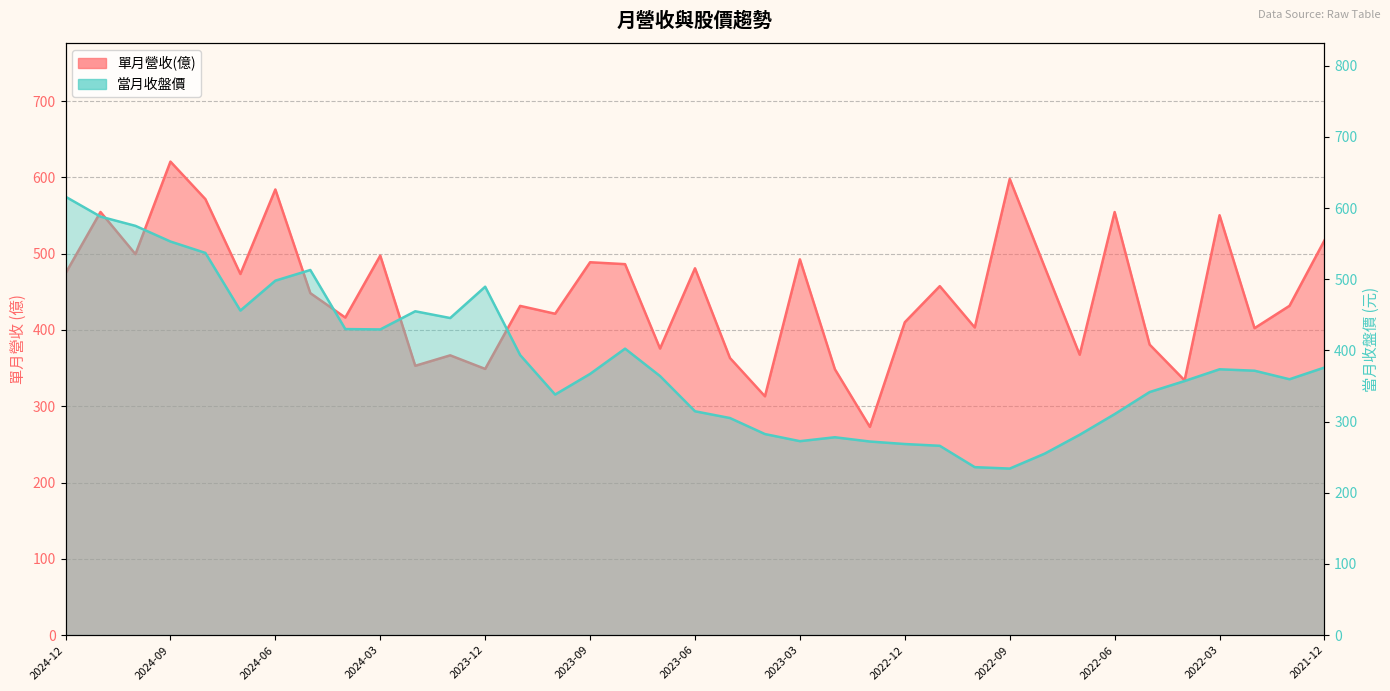

How many lines are shown in the chart?

2